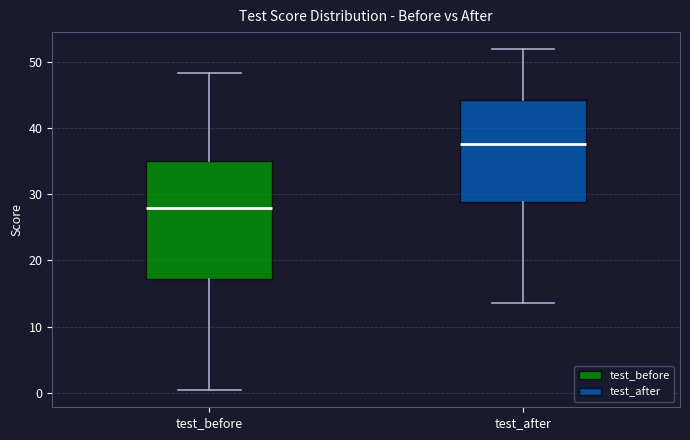

Comparing the boxes themselves (not the whiskers), which one is the tallest?

test_before